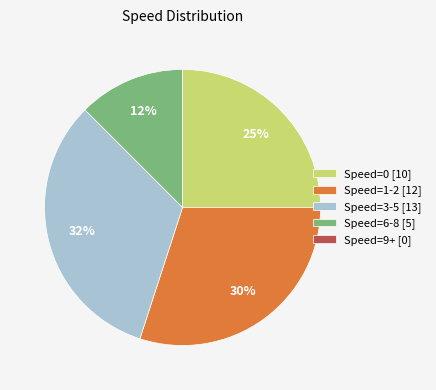

To the nearest percent, what percentage of the pie is Speed=0 [10]?

25%